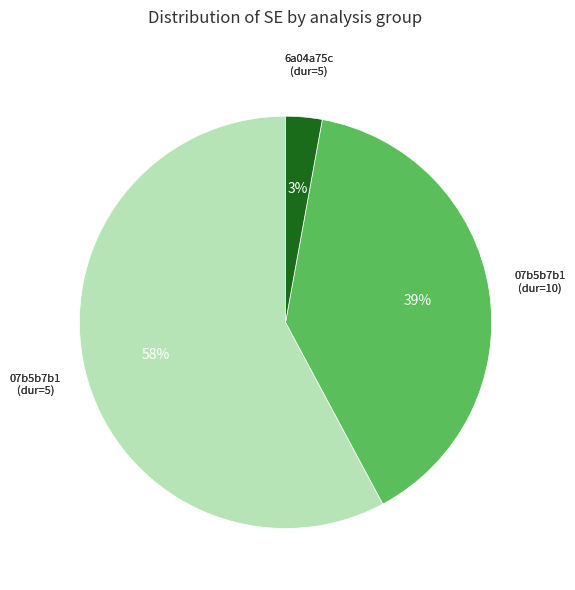

Is there any slice that represents more than half of the pie?

Yes